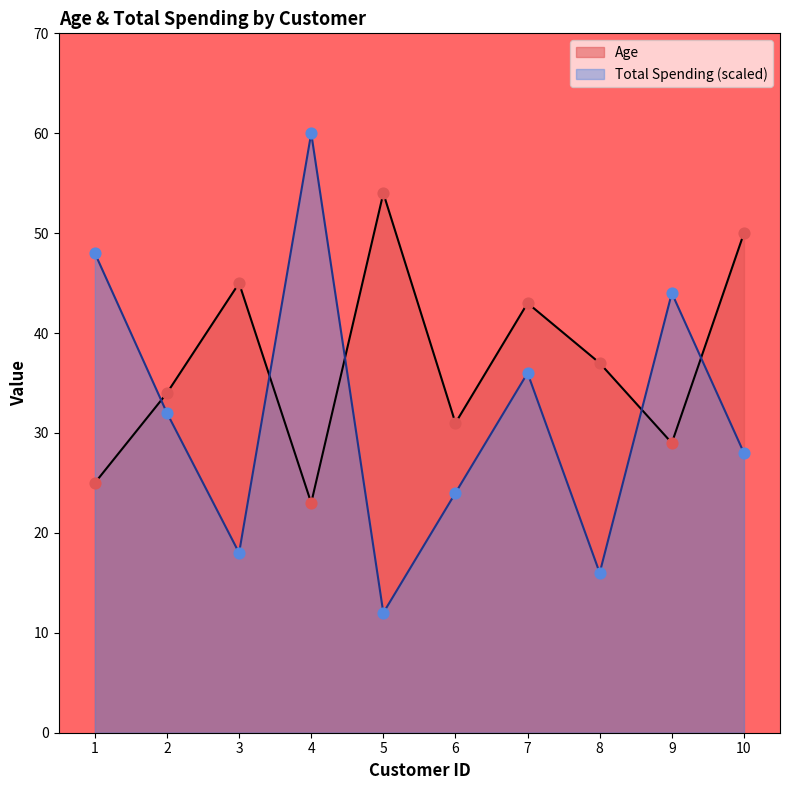

Which series reaches the minimum Y coordinate?

Total Spending